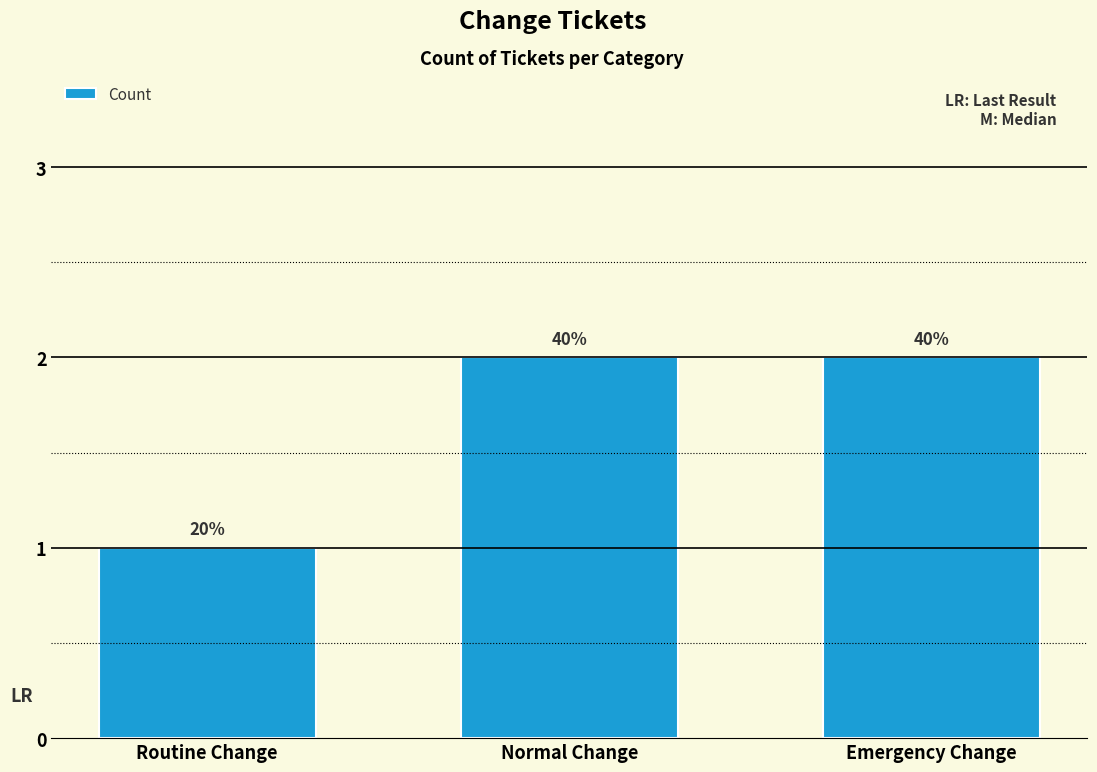

Between Normal Change and Routine Change, which is larger?

Normal Change